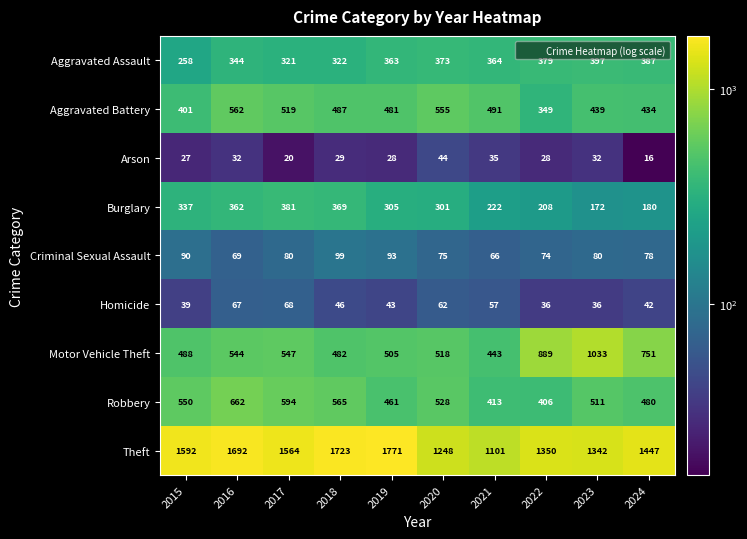

At which category is the sum across all series the highest?

2016